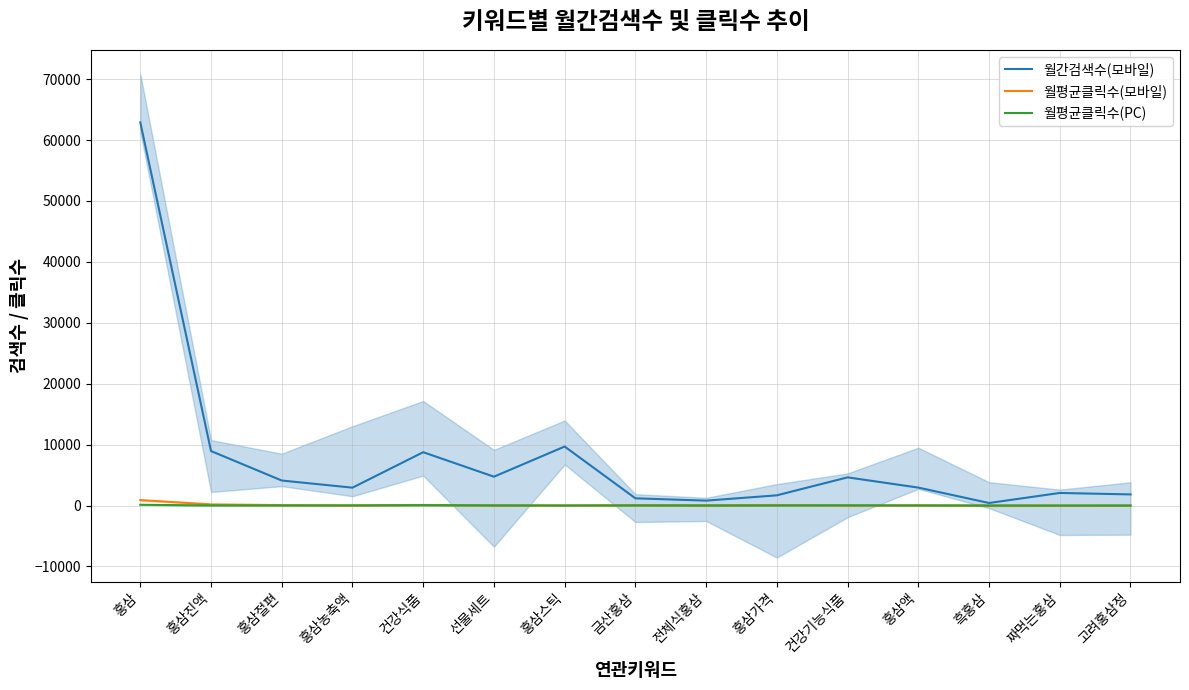

How many lines are shown in the chart?

3